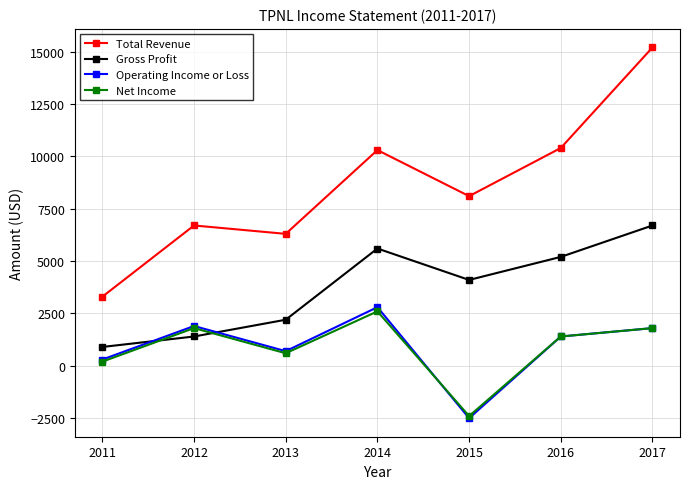

True or false: Net Income has more than 0 interior local peaks.

True